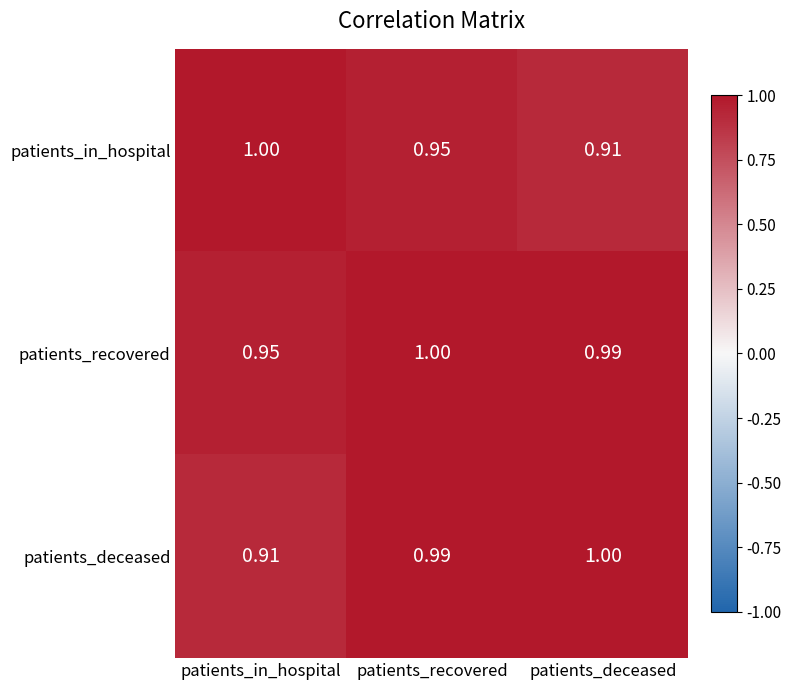

Which series changed the most between patients_recovered and patients_deceased?

patients_in_hospital